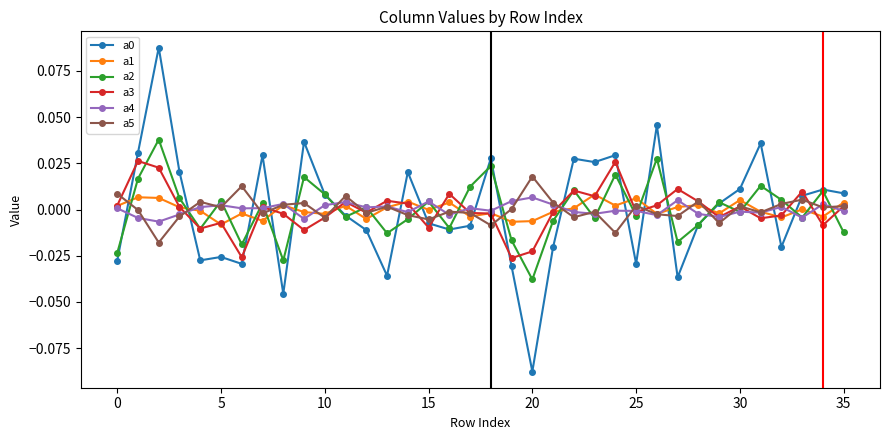

True or false: a2 and a5 intersect in this chart.

True